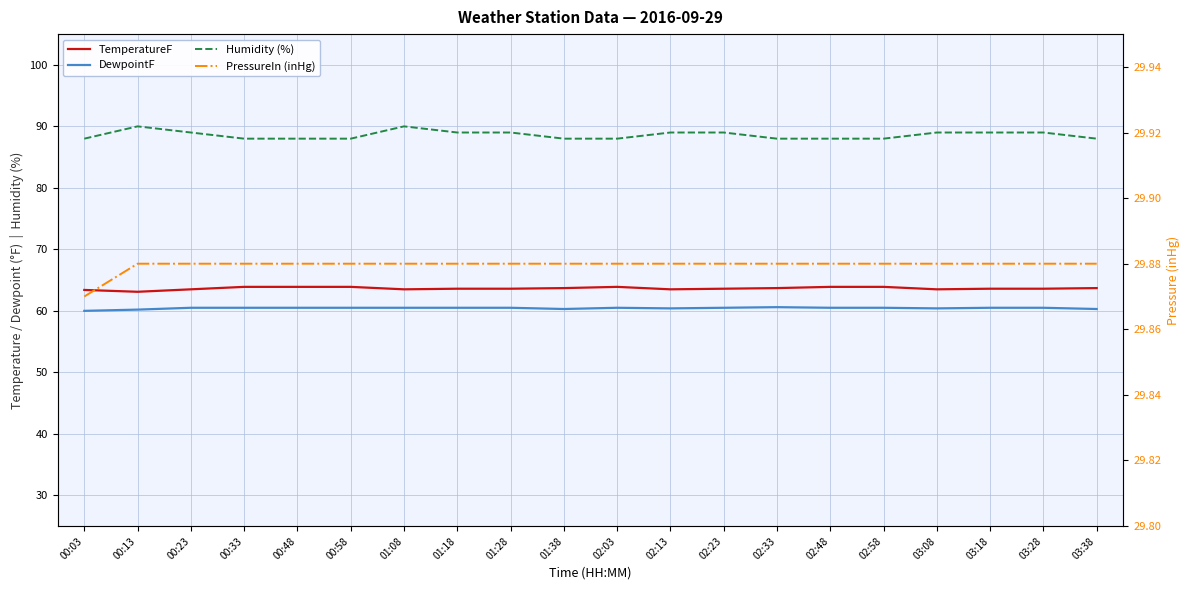

At how many categories does at least one series exceed 58?

20